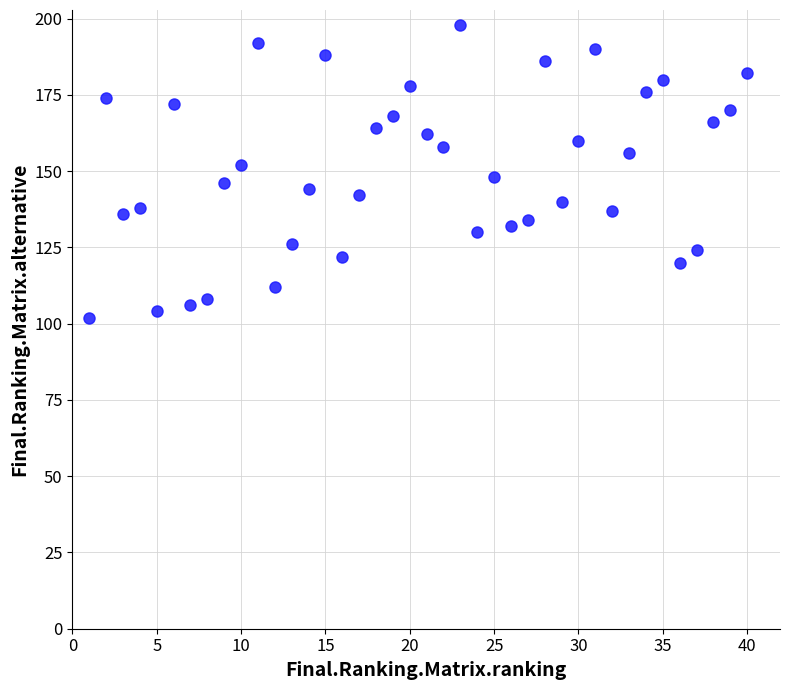

What is the range of Y values (max minus min)?

96